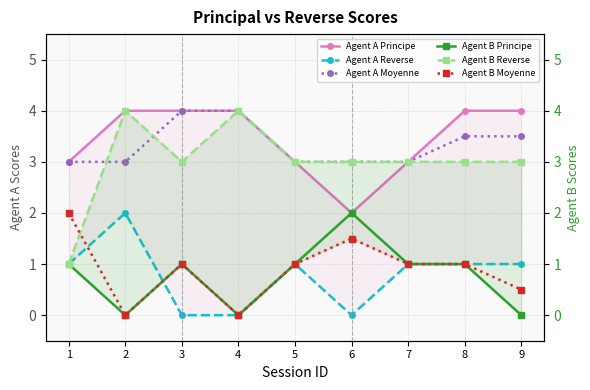

Where is the first local minimum for Agent A Principe?

6